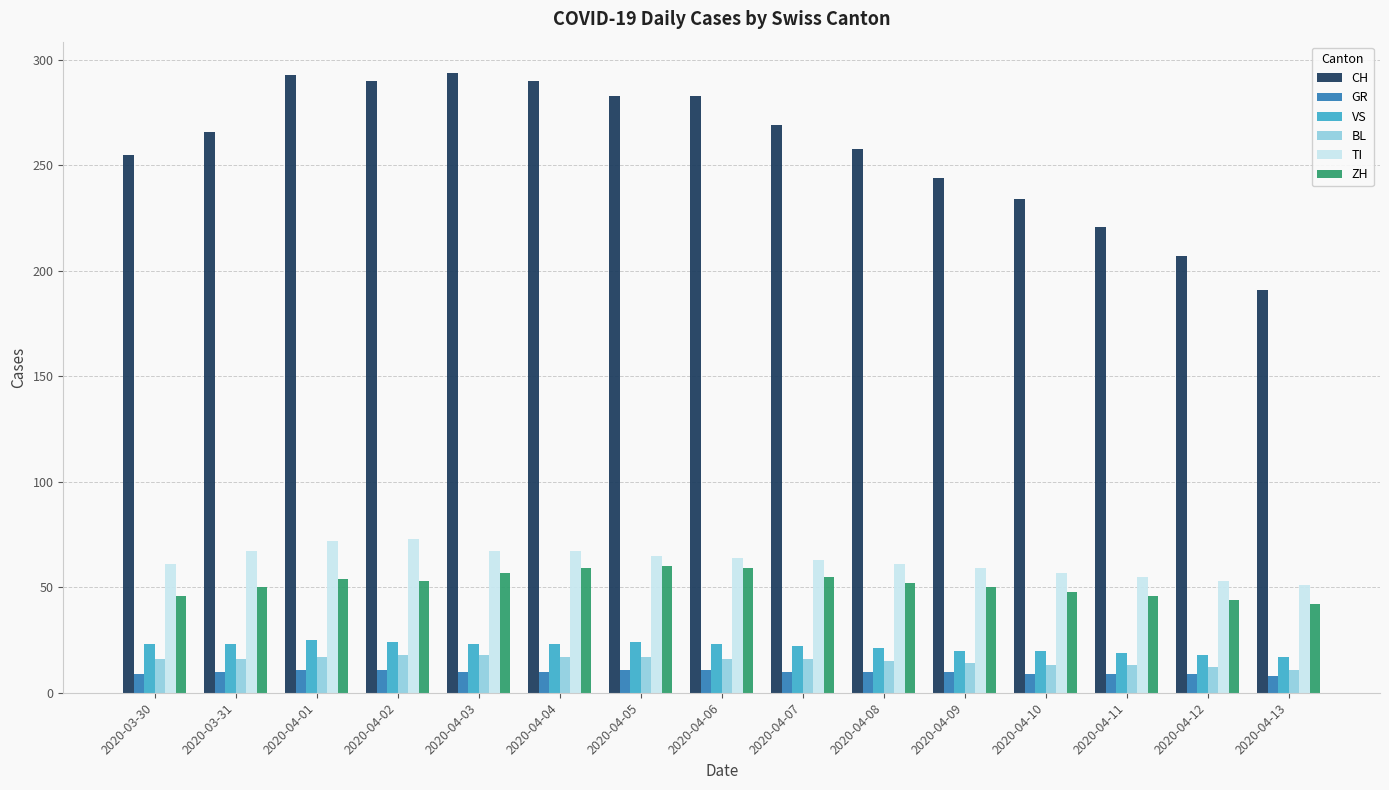

How many data points does each series have?

15